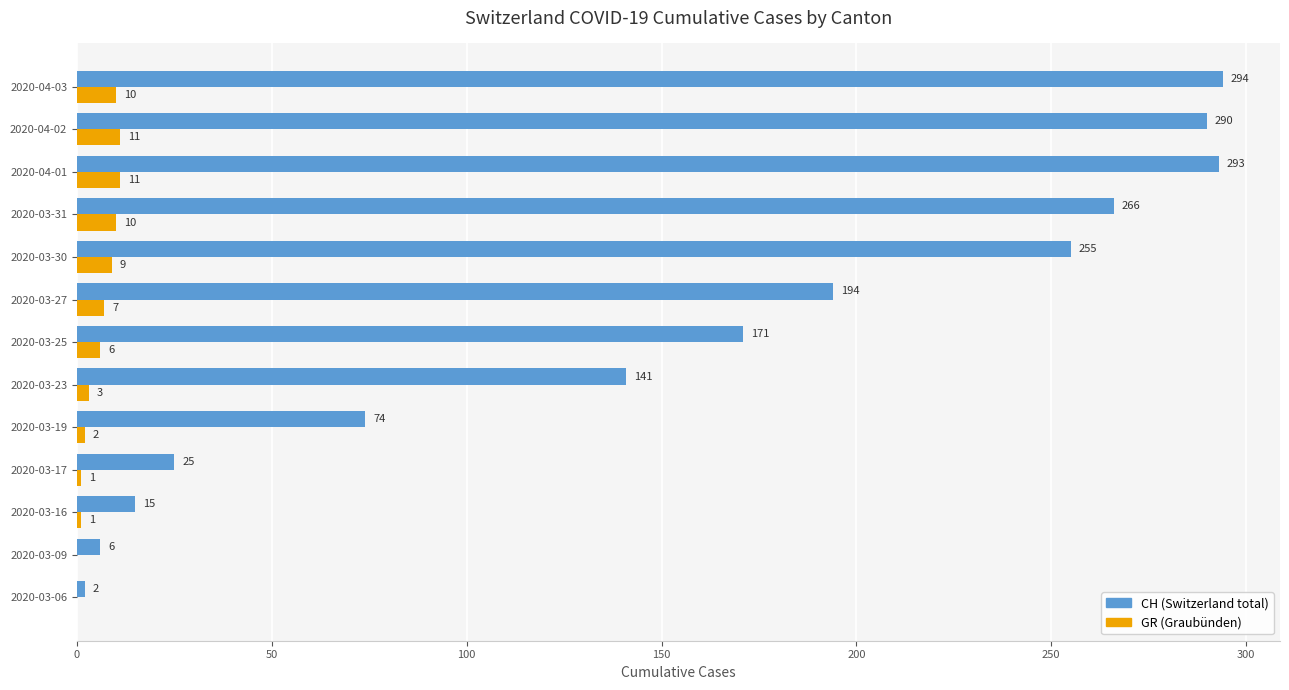

What is the maximum value shown in the chart?

294